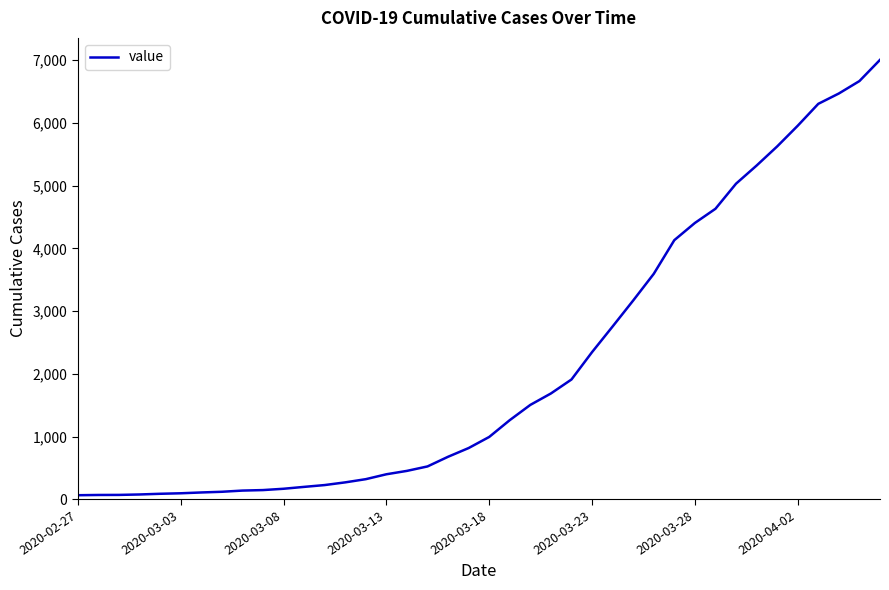

What is the greatest value displayed?

7004